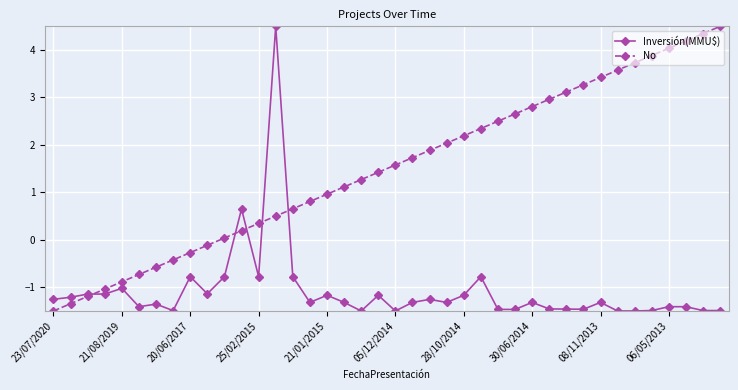

What is the sum of all No values?

60.0